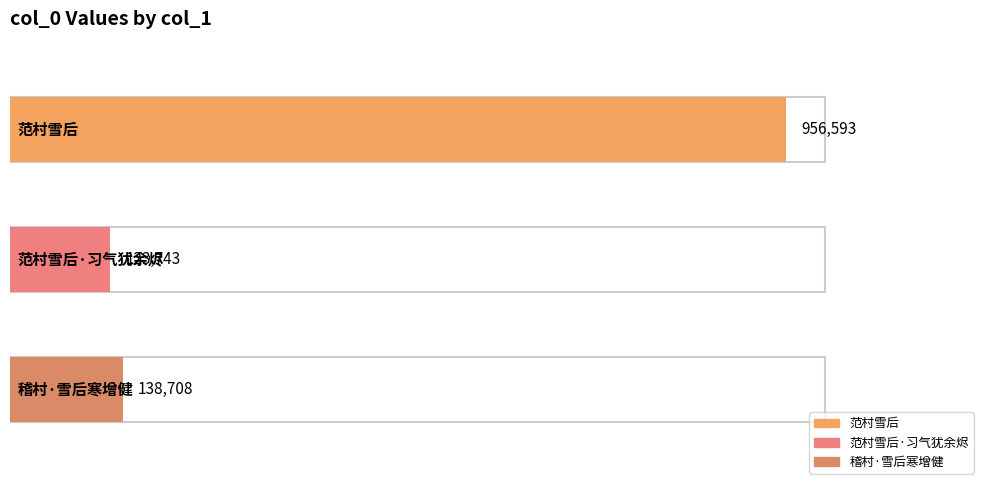

What is the sum of all values?

1219044